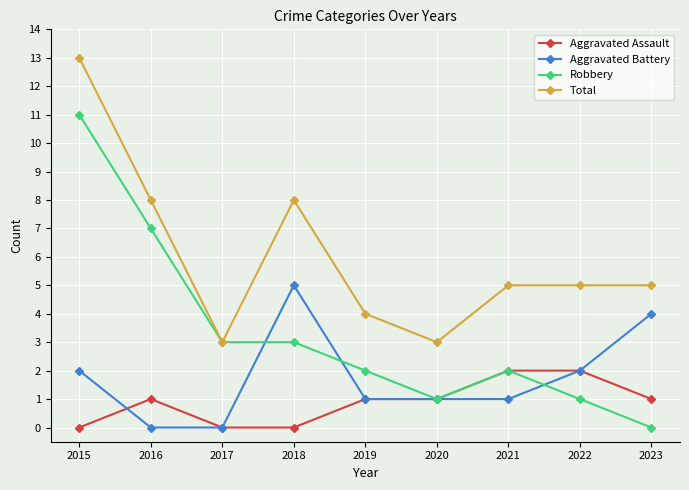

What is the average value of the Aggravated Battery series?

2